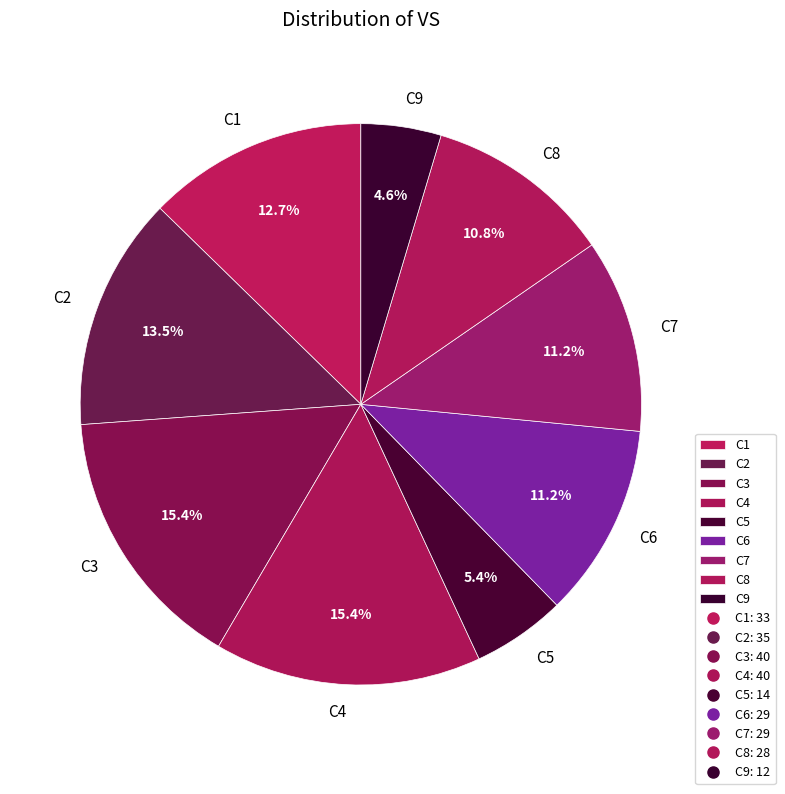

To the nearest percent, what percentage of the pie is C3?

15%